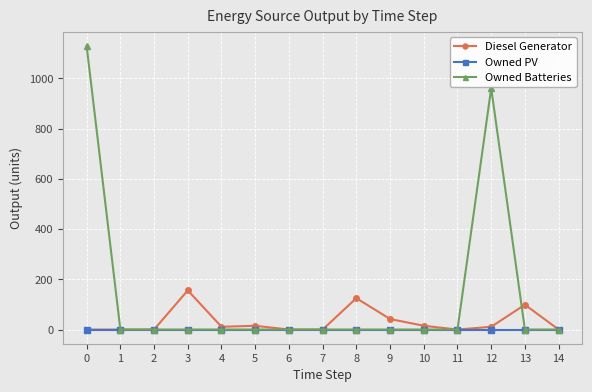

At how many categories does at least one series exceed 530?

2